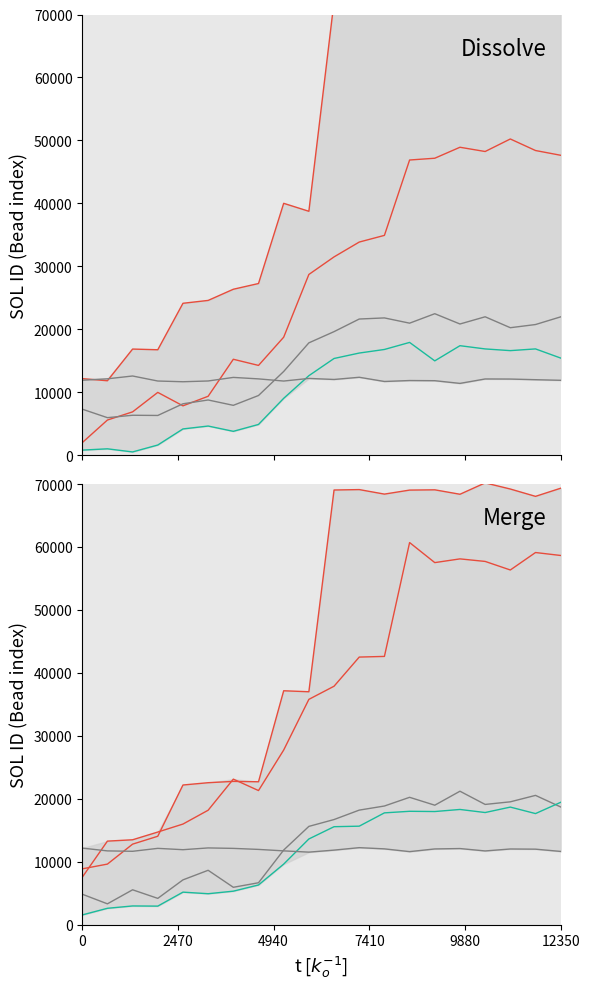

True or false: SALEM Low has a value of 23840.8 at 16.

False